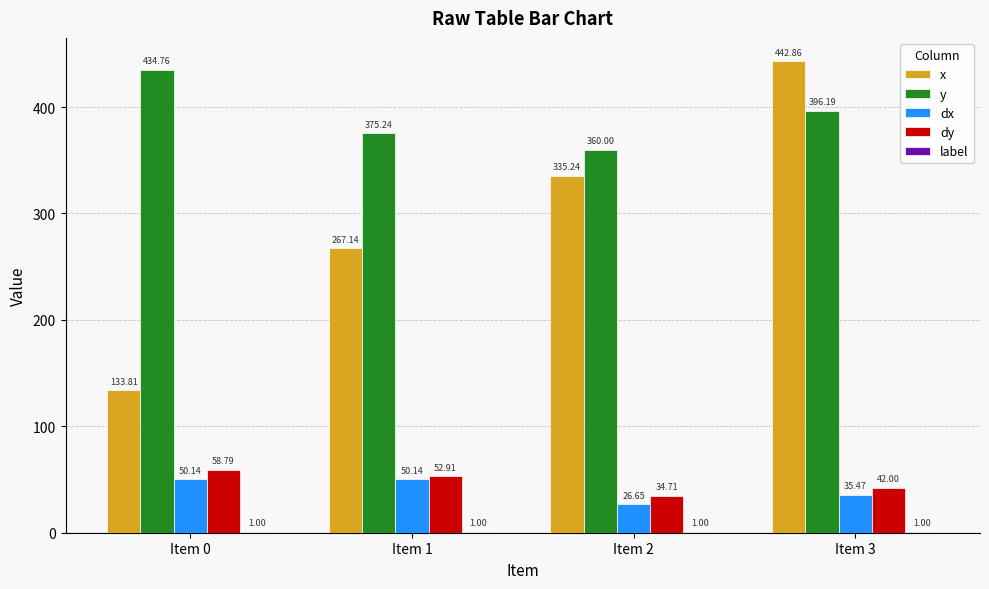

What is the sum of the x values at Item 3 and Item 0?

576.7